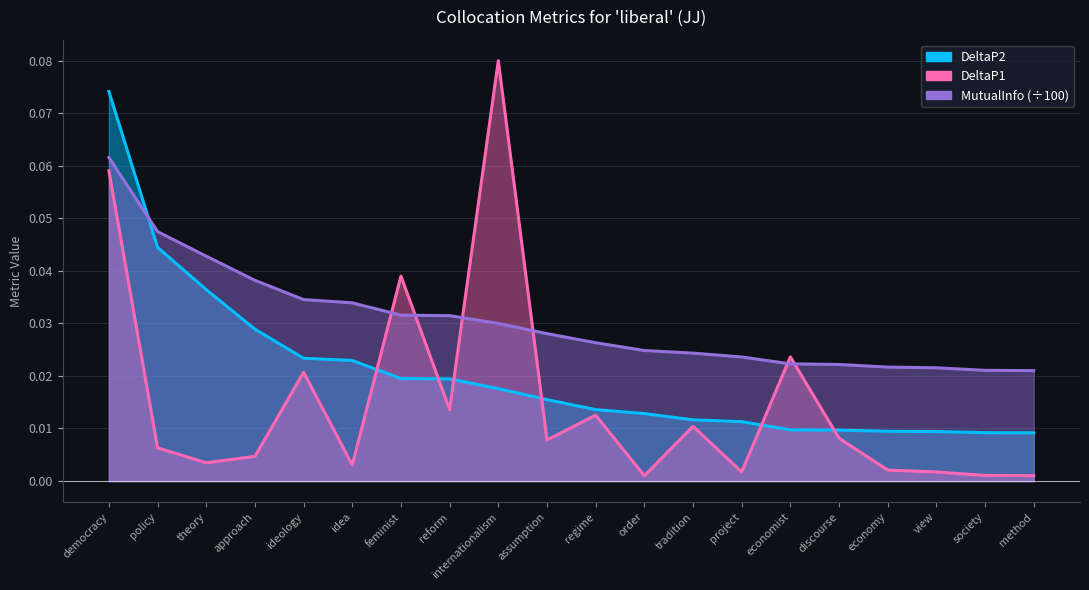

Reading left to right, list all the values displayed in this chart.

DeltaP2: democracy=0.1	policy=0.0	theory=0.0	approach=0.0	ideology=0.0	idea=0.0	feminist=0.0	reform=0.0	internationalism=0.0	assumption=0.0	regime=0.0	order=0.0	tradition=0.0	project=0.0	economist=0.0	discourse=0.0	economy=0.0	view=0.0	society=0.0	method=0.0
MutualInfo: democracy=0.1	policy=0.0	theory=0.0	approach=0.0	ideology=0.0	idea=0.0	feminist=0.0	reform=0.0	internationalism=0.0	assumption=0.0	regime=0.0	order=0.0	tradition=0.0	project=0.0	economist=0.0	discourse=0.0	economy=0.0	view=0.0	society=0.0	method=0.0